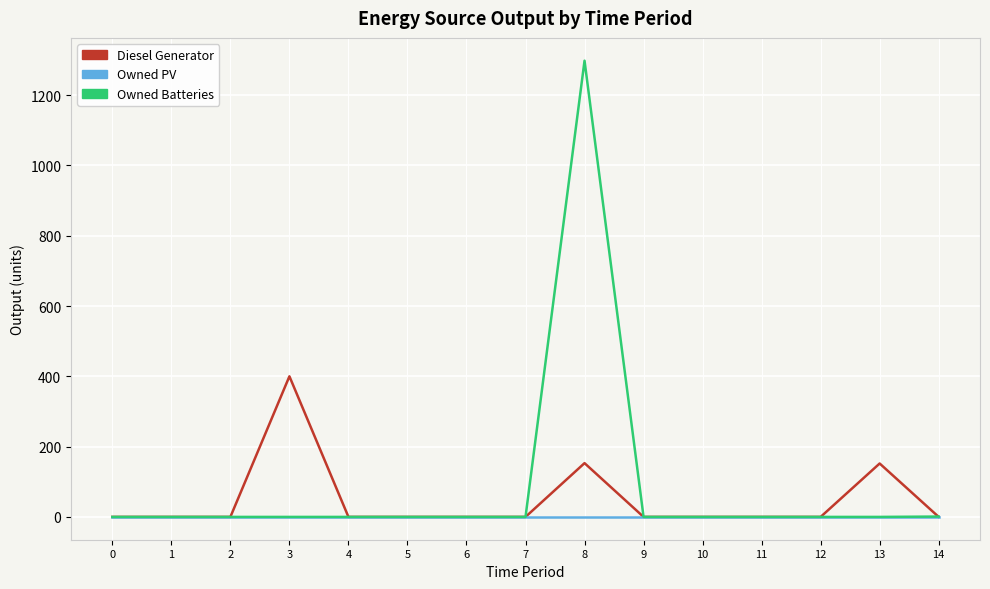

How many series are shown in this chart?

3